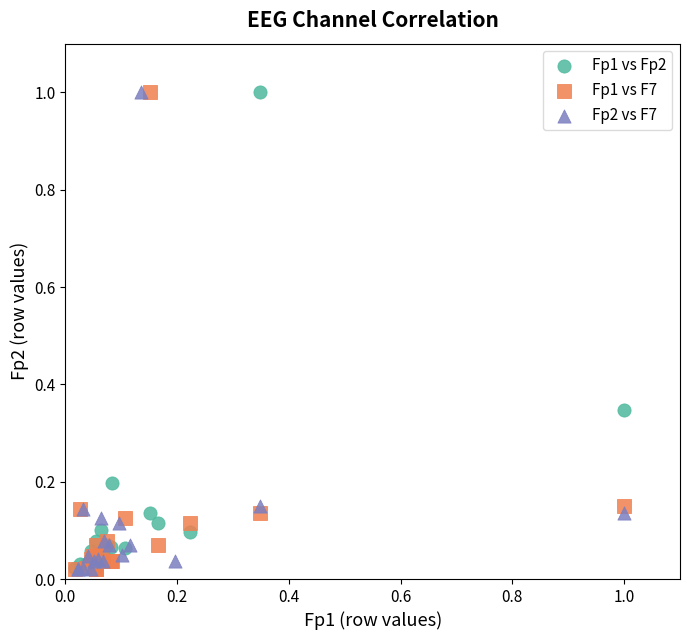

What are all the series names shown in the legend?

Fp1 vs Fp2, Fp1 vs F7, Fp2 vs F7